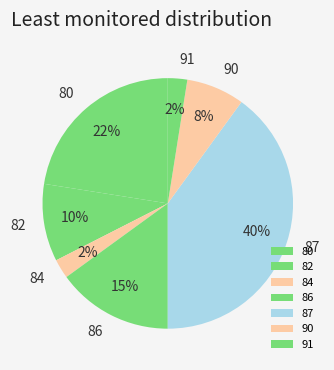

Between 91 and 80, which is larger?

80